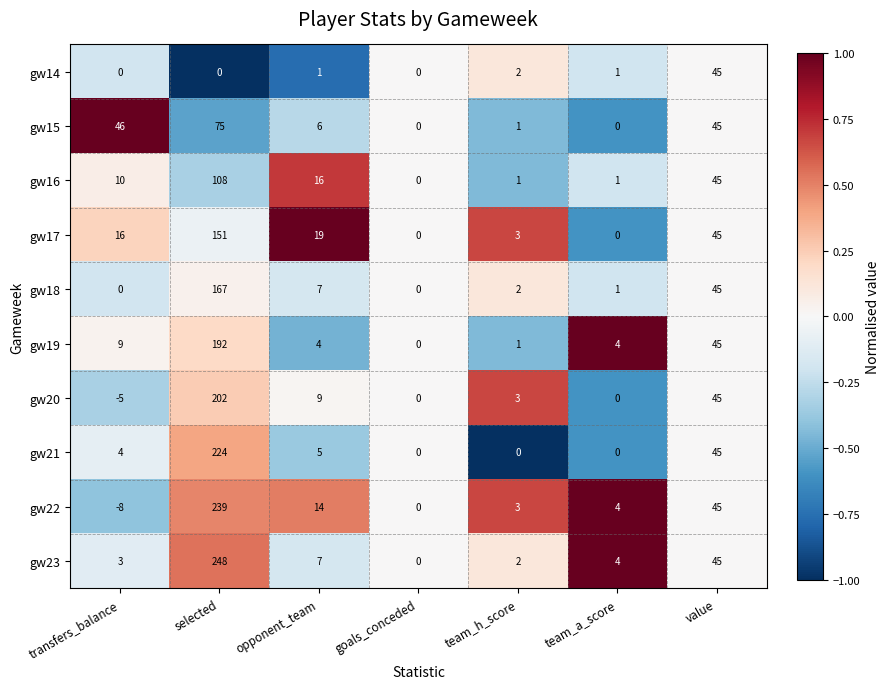

At which label is gw20 closest to 98?

value